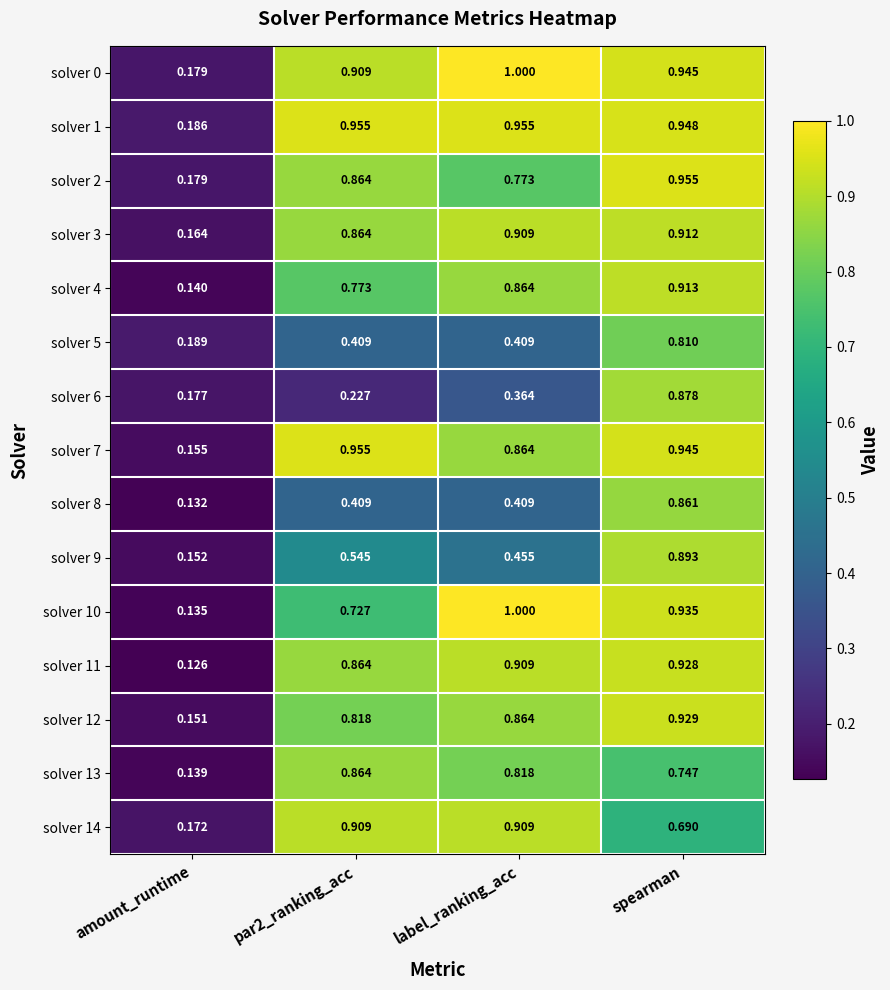

Which category has the lowest value in the solver 2 series?

amount_runtime